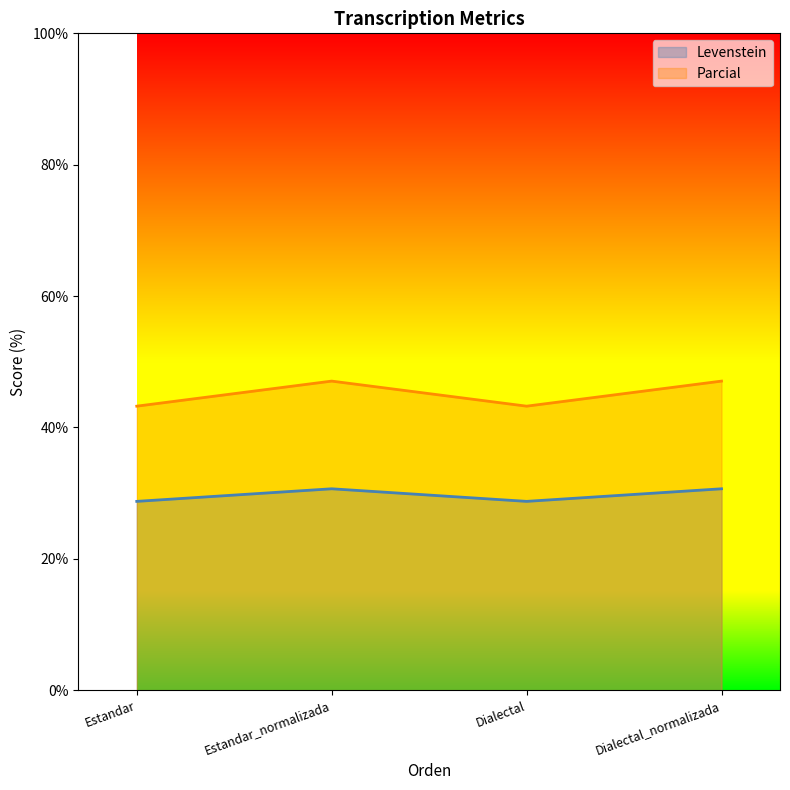

What is the highest value of the Parcial series?

47.1